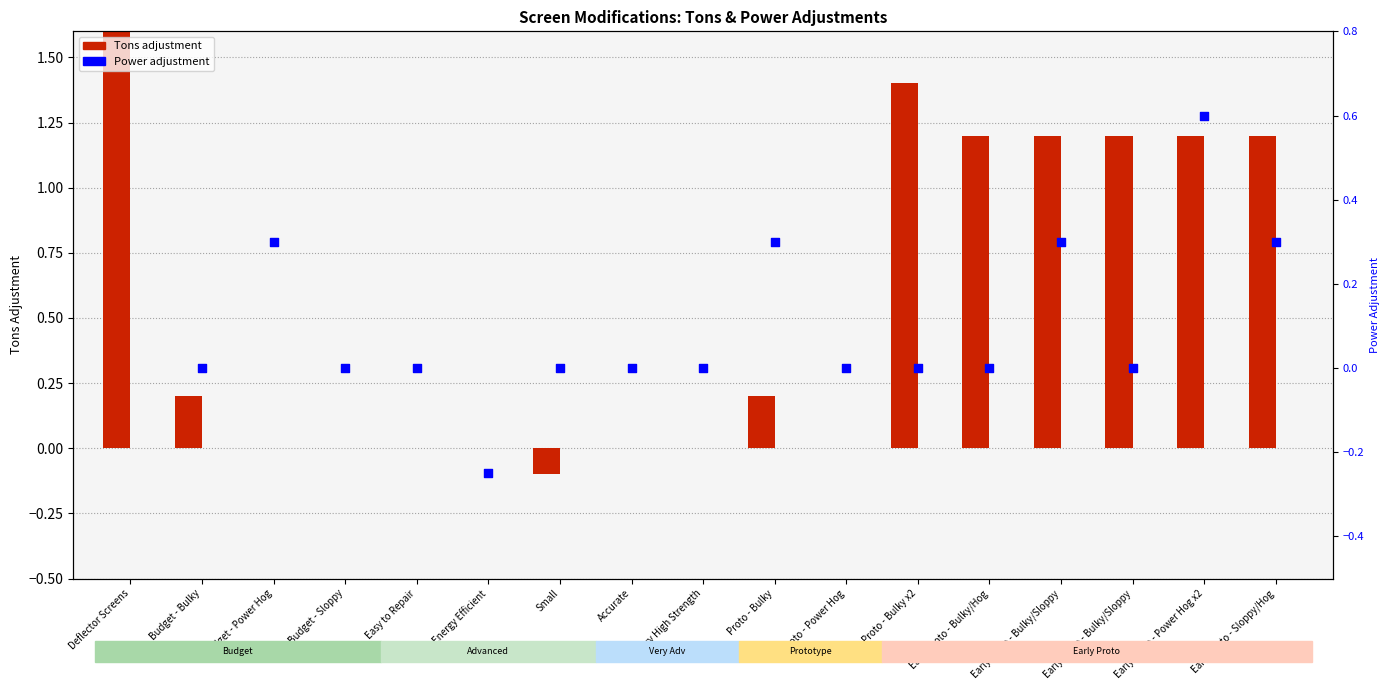

Is the value of Tons at Early Proto - Sloppy/Hog greater than the value of Power at Proto - Power Hog?

Yes